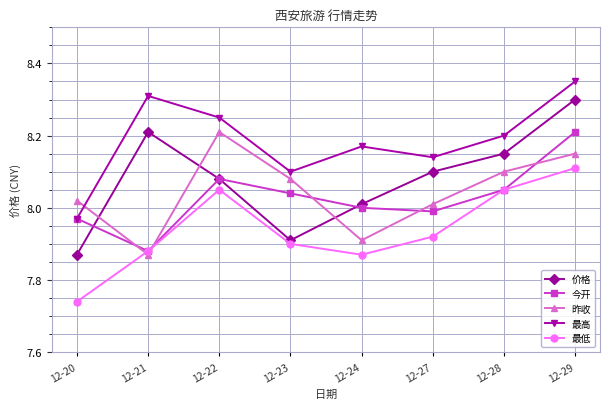

Which series has the largest range (max minus min)?

价格